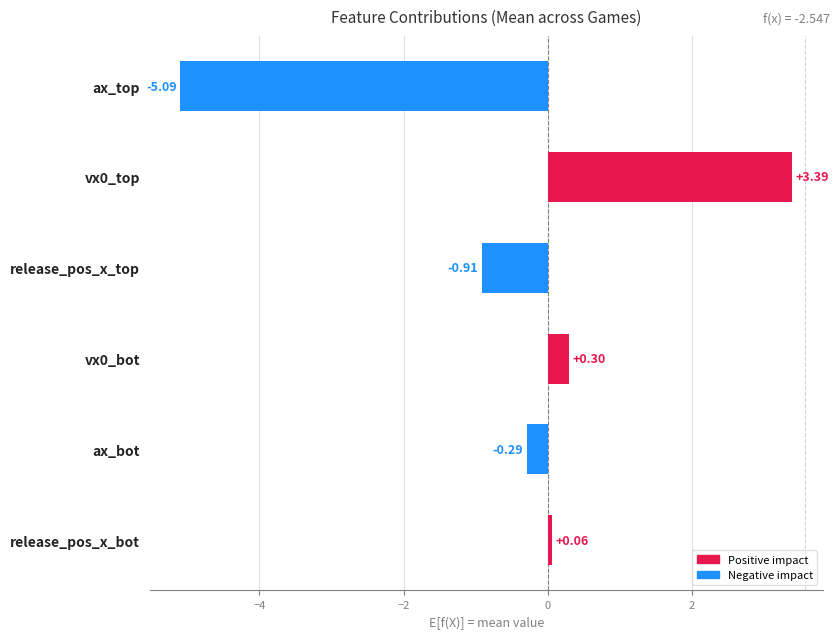

Which has a higher value, release_pos_x_top or ax_bot?

ax_bot